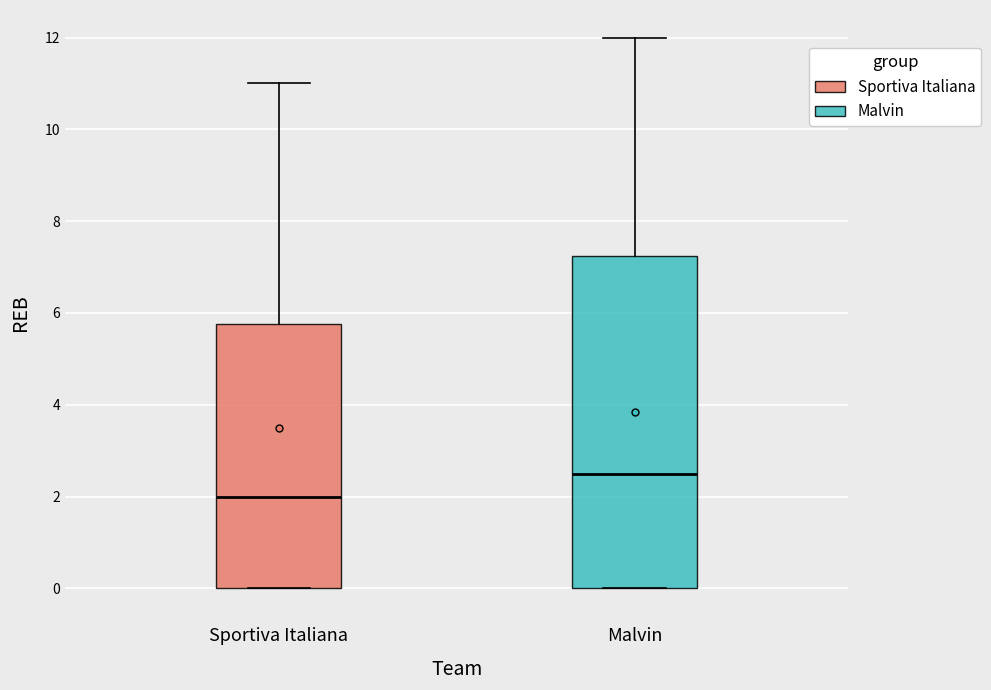

Reading left to right, transcribe this box plot: for each box, give where its median line is, the range the box spans, and where its two whiskers end, as read against the y-axis. The values are not printed on the chart, so give them approximately, as read against the axis.

Sportiva Italiana: median 2.0, box 0.0 to 5.8, whiskers 0.0 to 11.0
Malvin: median 2.6, box 0.0 to 7.2, whiskers 0.0 to 12.0